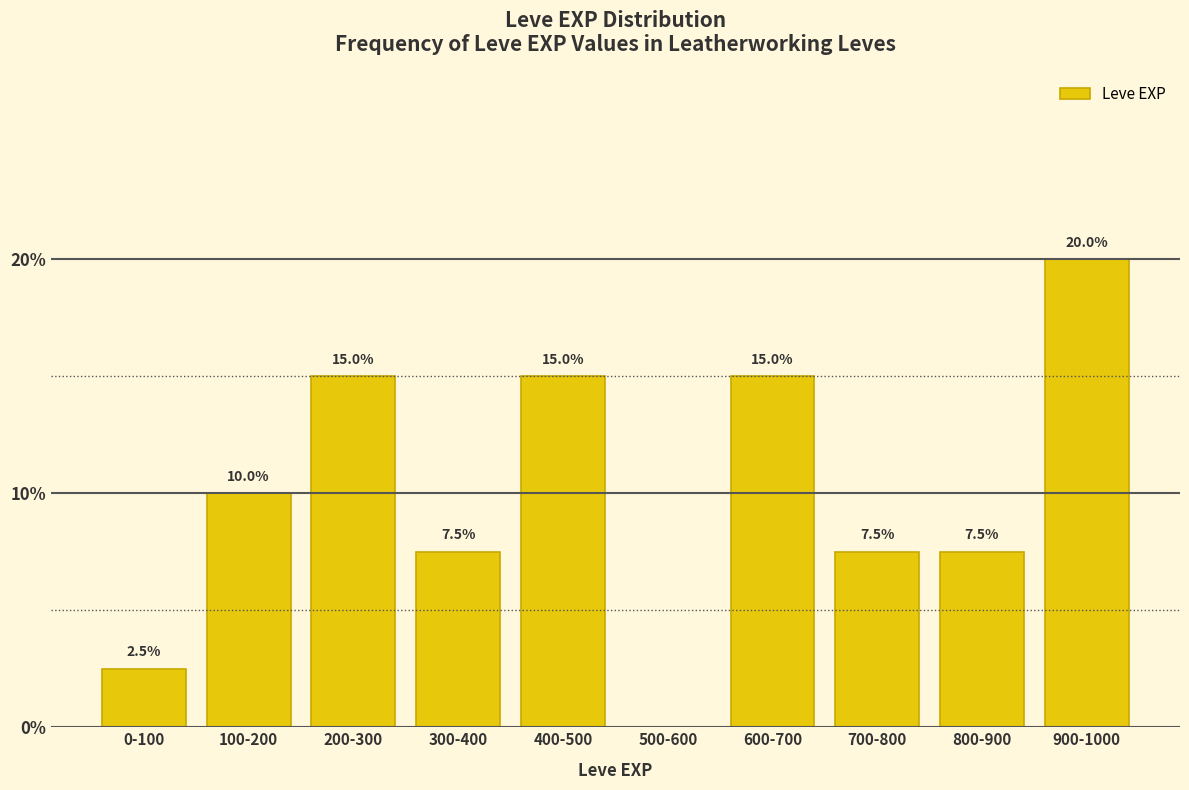

Reading left to right, extract all data points from this chart.

0-100=2.5	100-200=10.0	200-300=15.0	300-400=7.5	400-500=15.0	500-600=0.0	600-700=15.0	700-800=7.5	800-900=7.5	900-1000=20.0